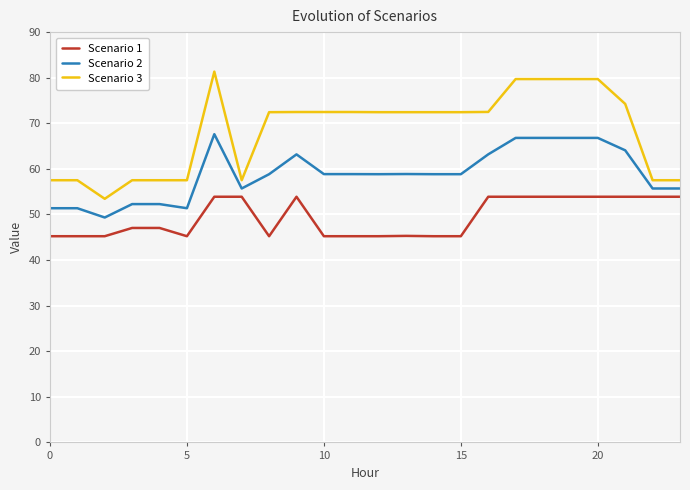

Which series has the largest range (max minus min)?

Scenario 3